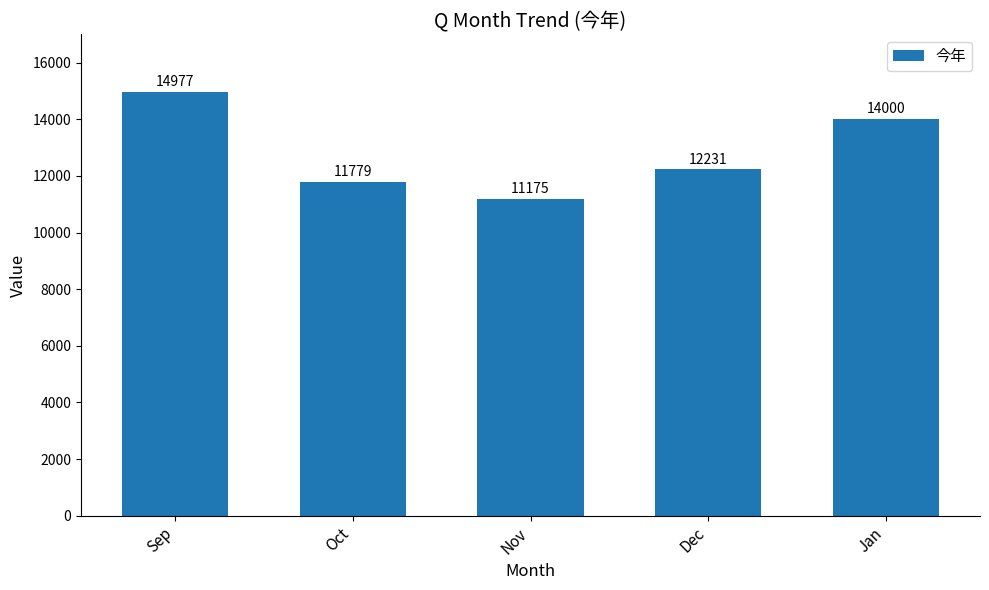

What position from the left is Dec?

4